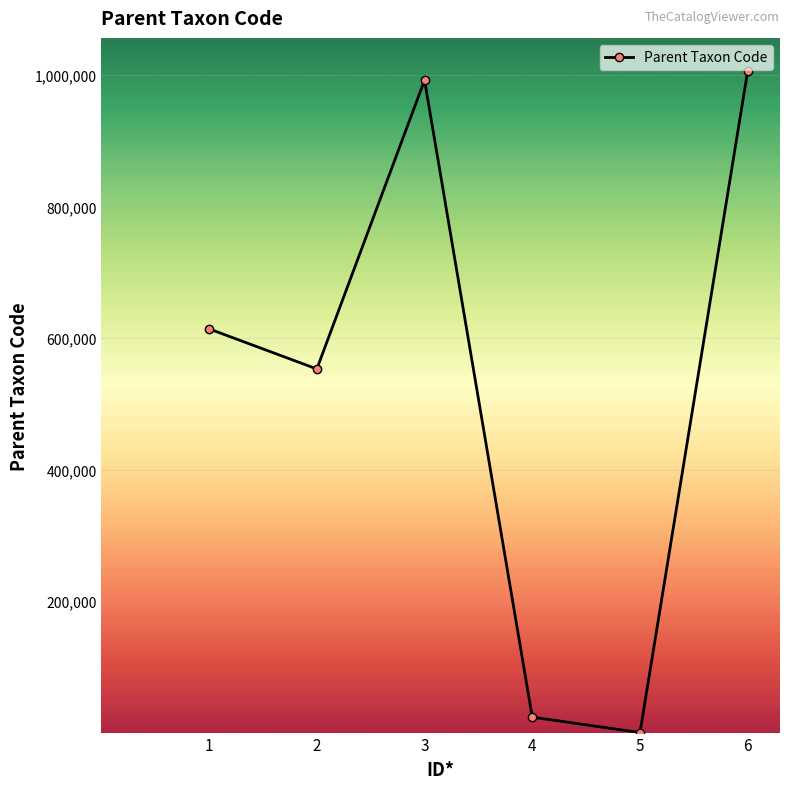

What is the average value?

531530